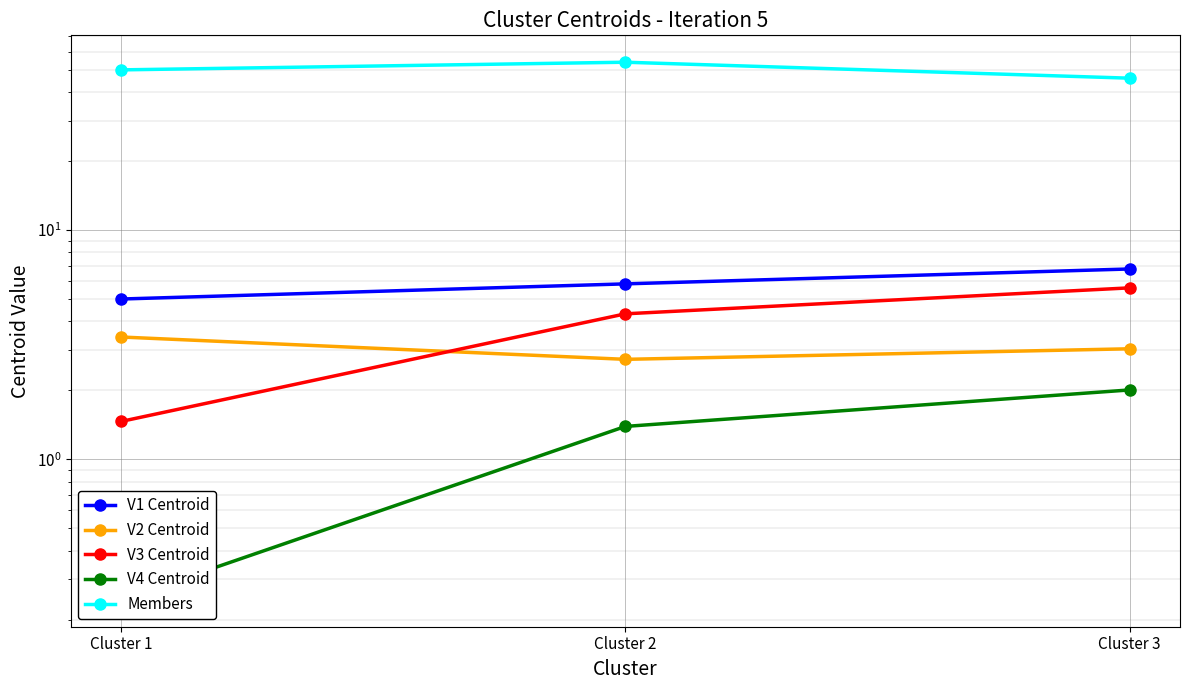

What is the maximum value shown in the chart?

54.0